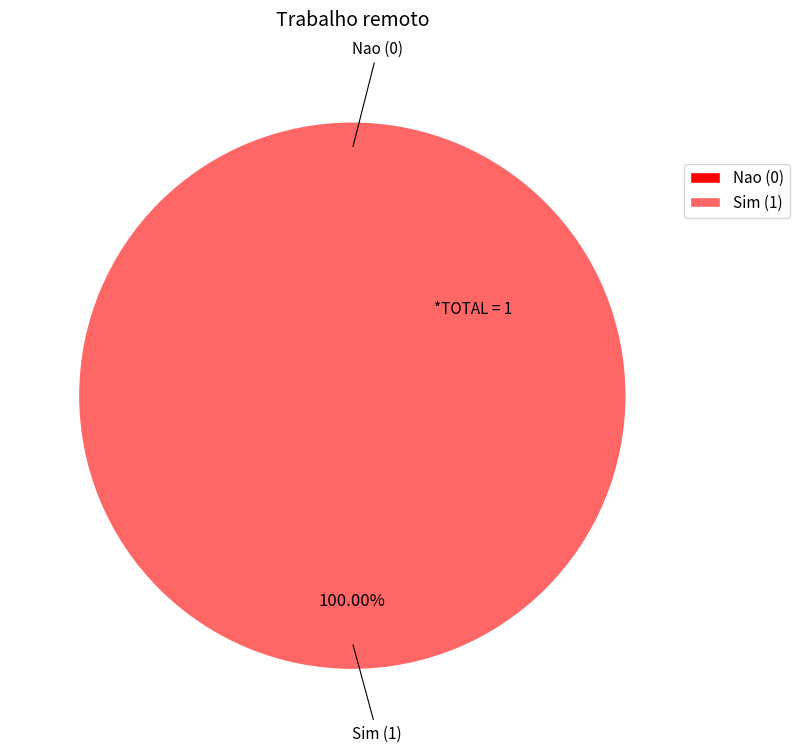

Which category accounts for the majority?

Sim